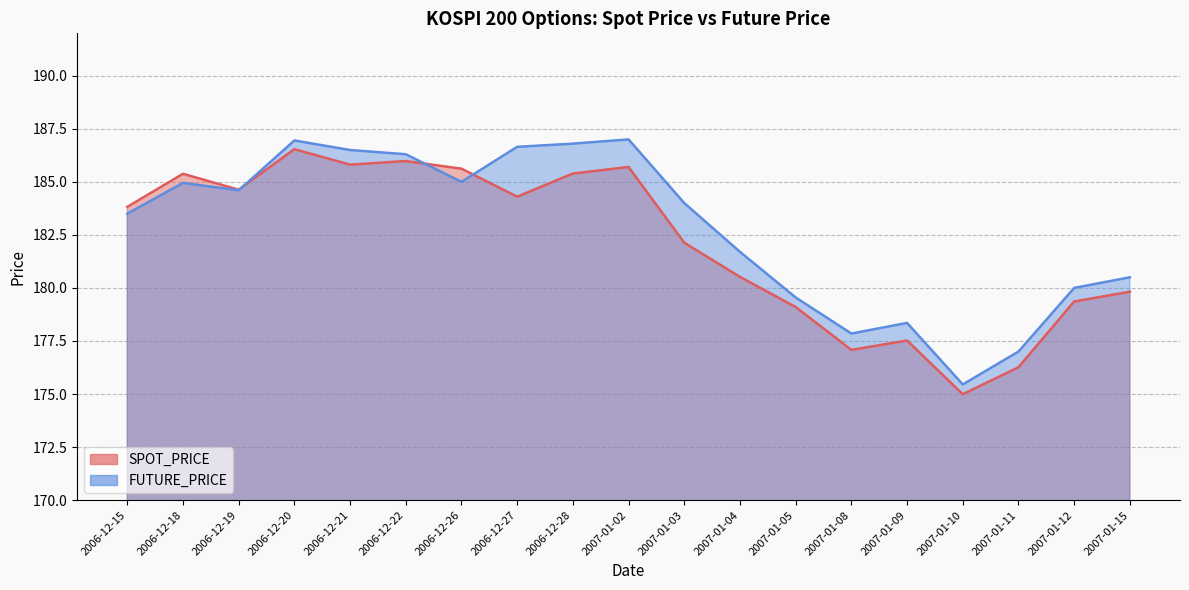

The value of SPOT_PRICE at 2006-12-22 is 186.0. True or false?

True